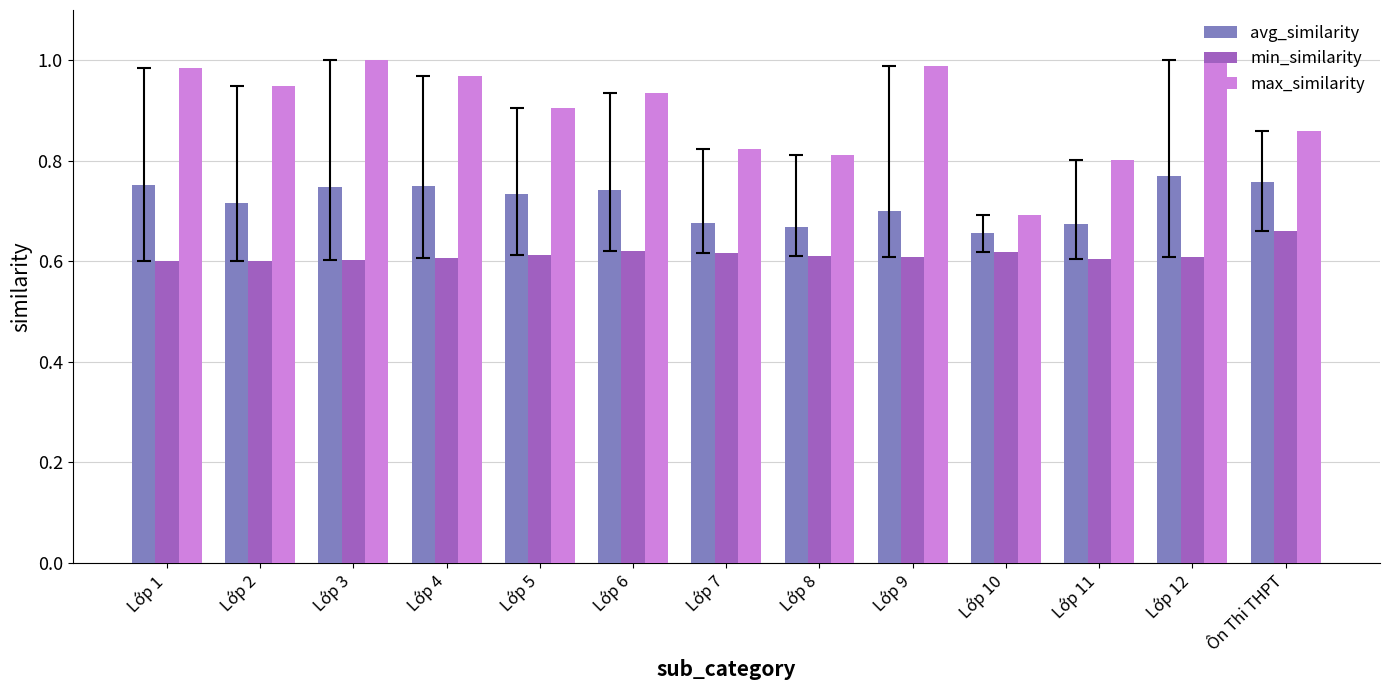

What are all the series names shown in the legend?

avg_similarity, min_similarity, max_similarity